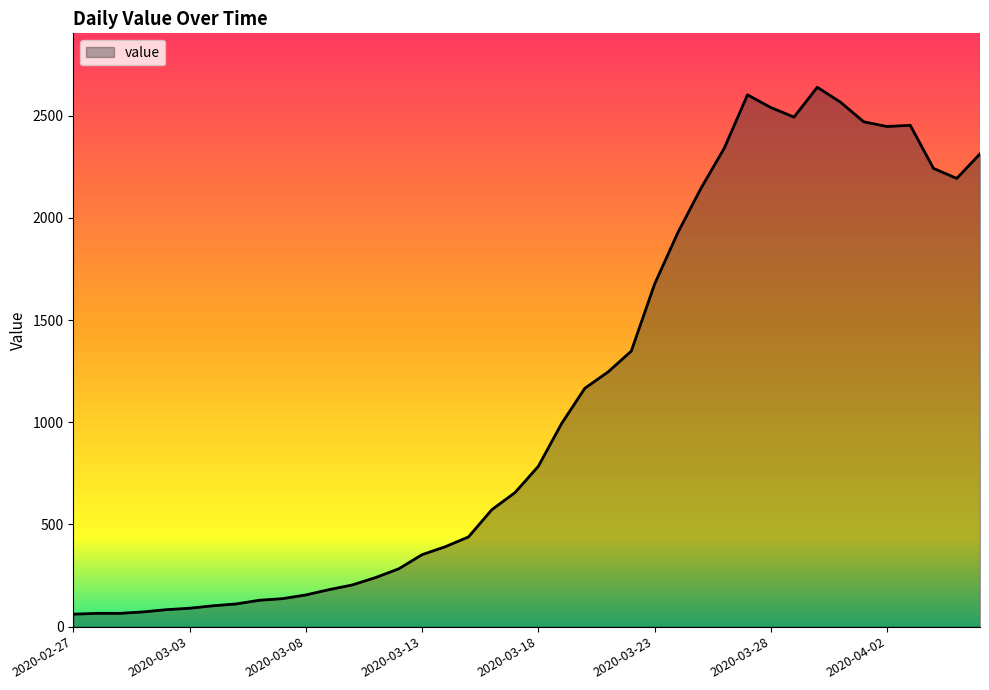

What is the minimum value shown in the chart?

61